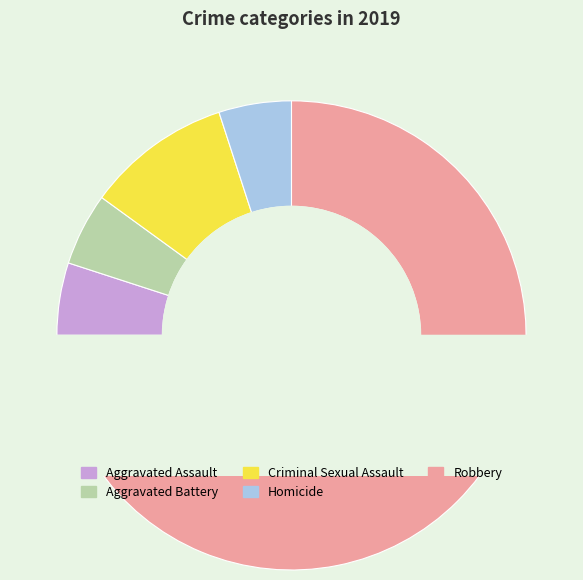

Rank the categories by value from highest to lowest.

Robbery, Criminal Sexual Assault, Aggravated Assault, Aggravated Battery, Homicide